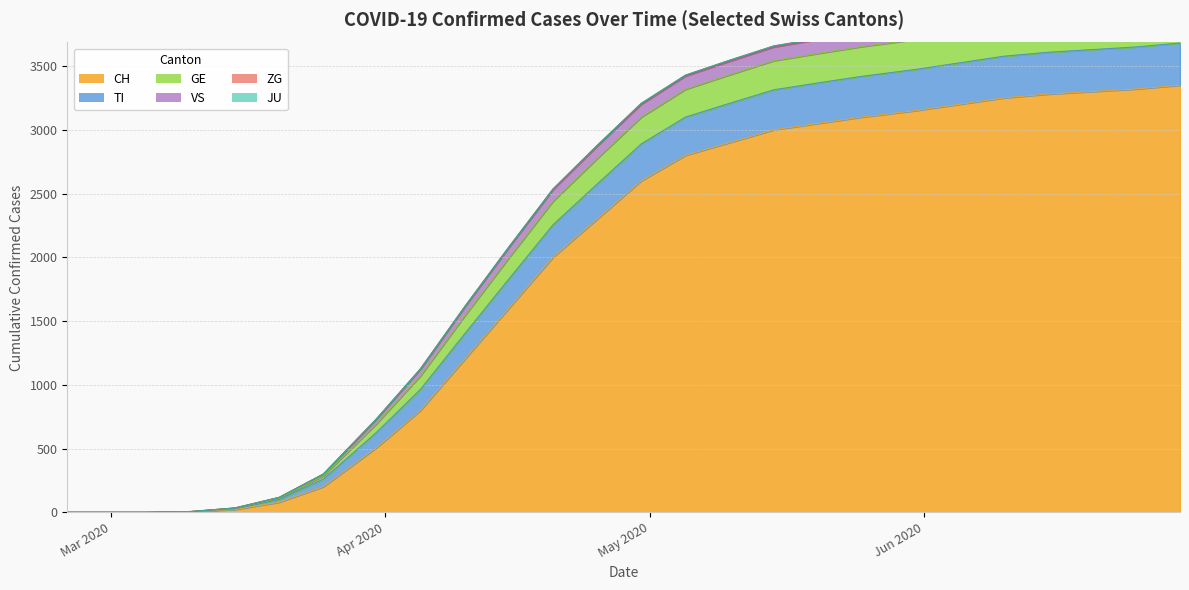

What is the highest value of the CH series?

3350